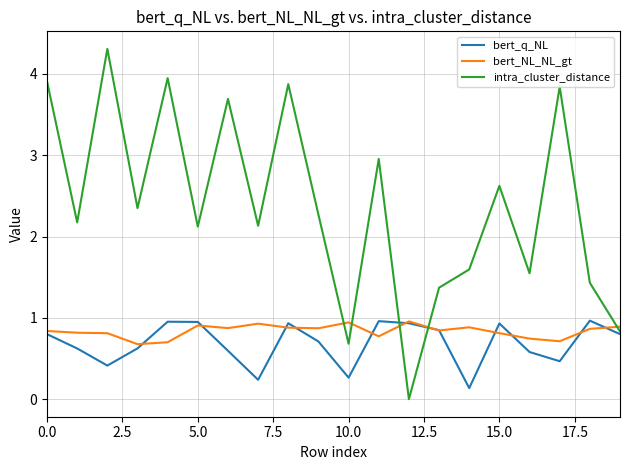

True or false: bert_NL_NL_gt and intra_cluster_distance intersect in this chart.

True